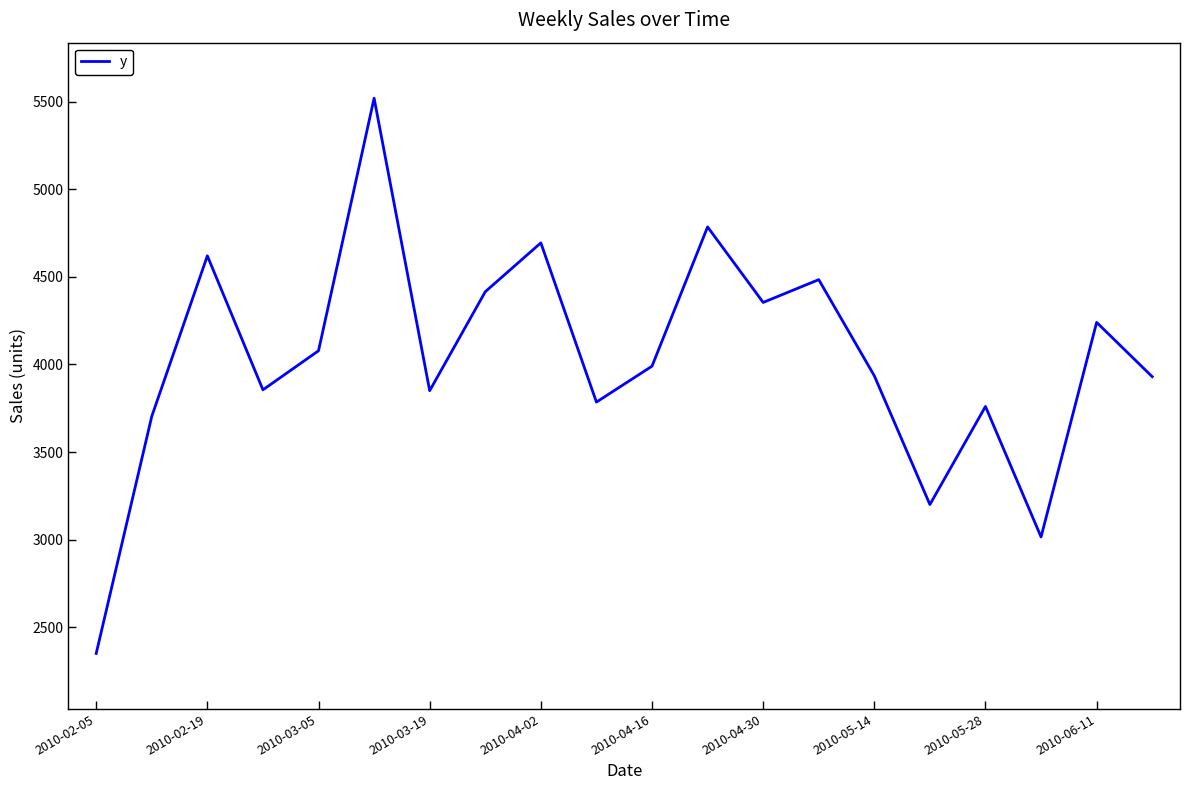

What is the average value?

4028